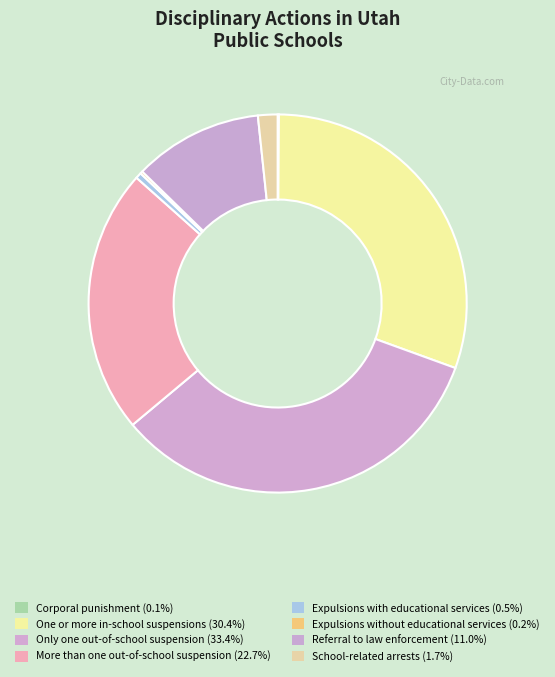

How many slices are in this pie chart?

8